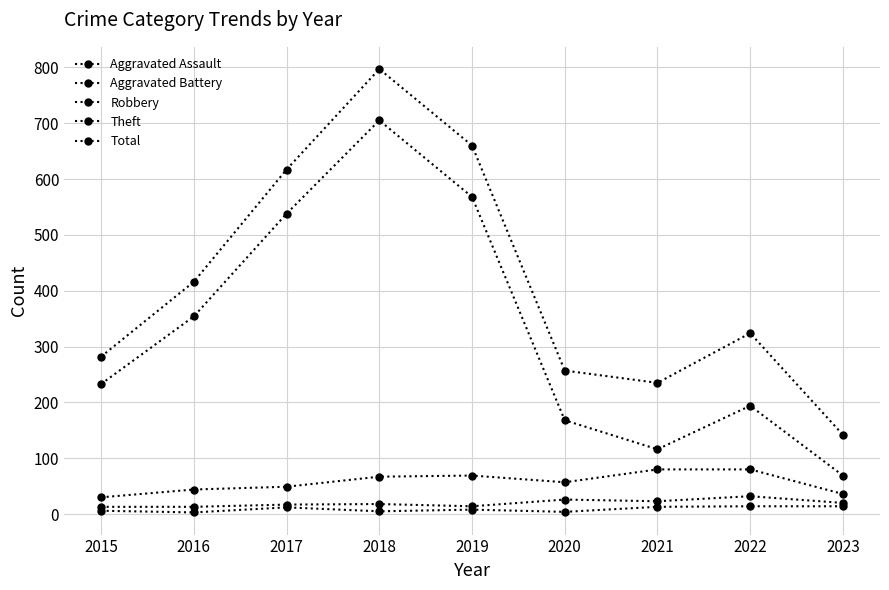

How many series are shown in this chart?

5